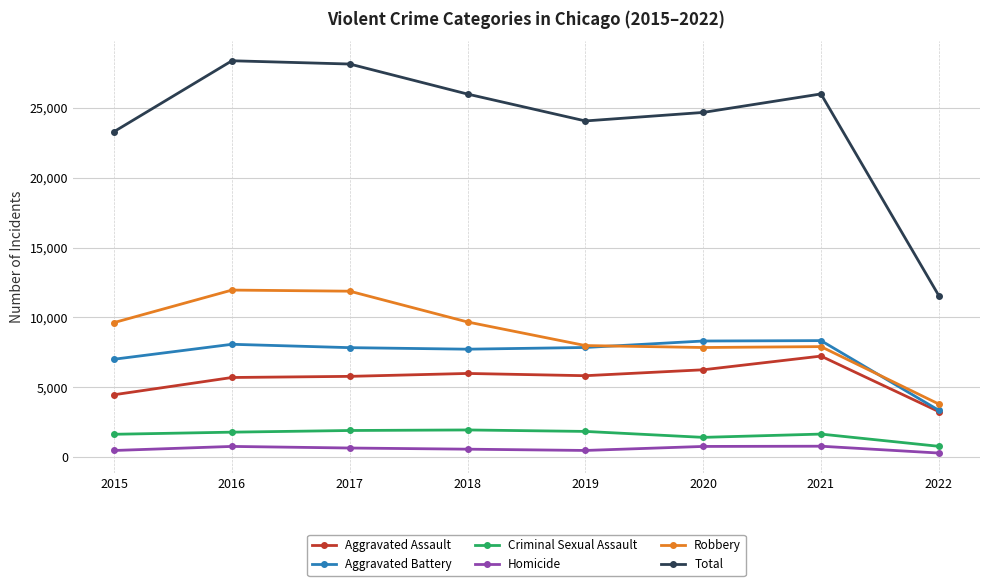

What is the value of the Aggravated Assault point at the 3rd from the left?

5793